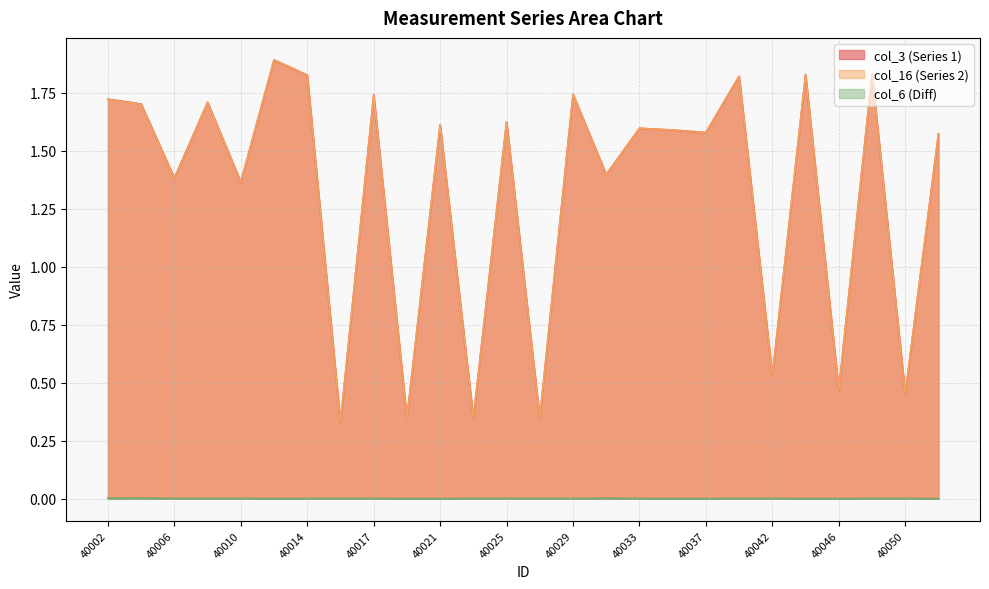

Rank the series by their maximum value, from lowest to highest.

col_6 (Diff), col_3 (Series 1), col_16 (Series 2)